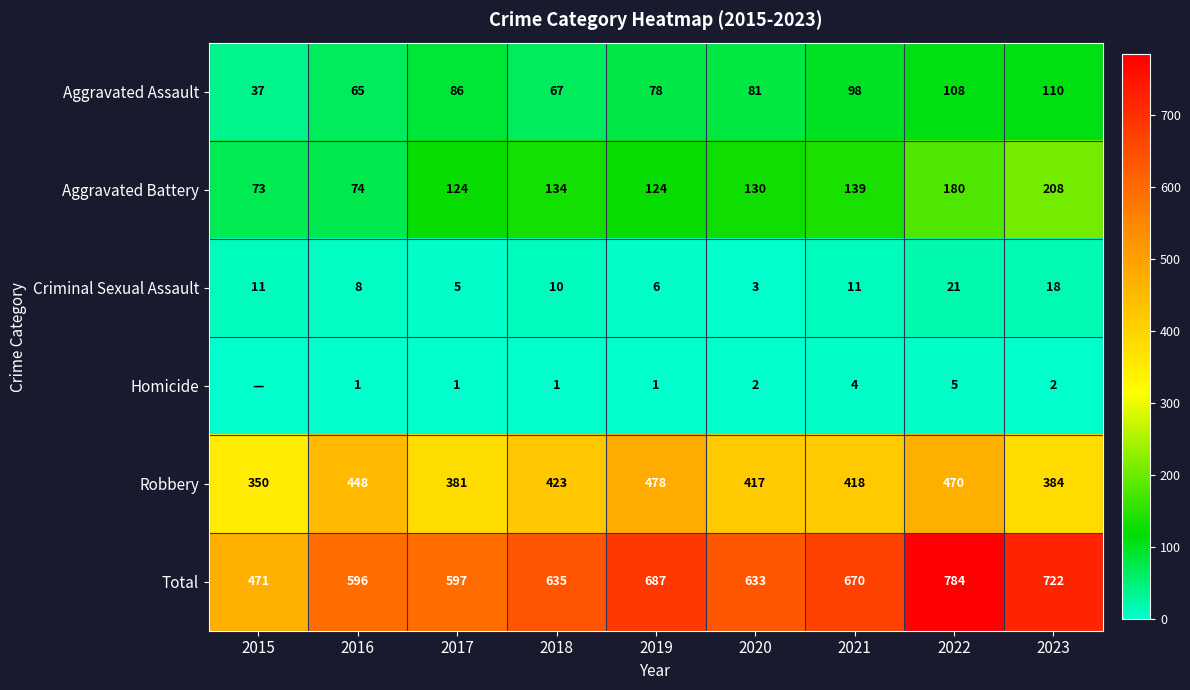

Rank the series at 2019 from lowest to highest value.

Homicide, Criminal Sexual Assault, Aggravated Assault, Aggravated Battery, Robbery, Total